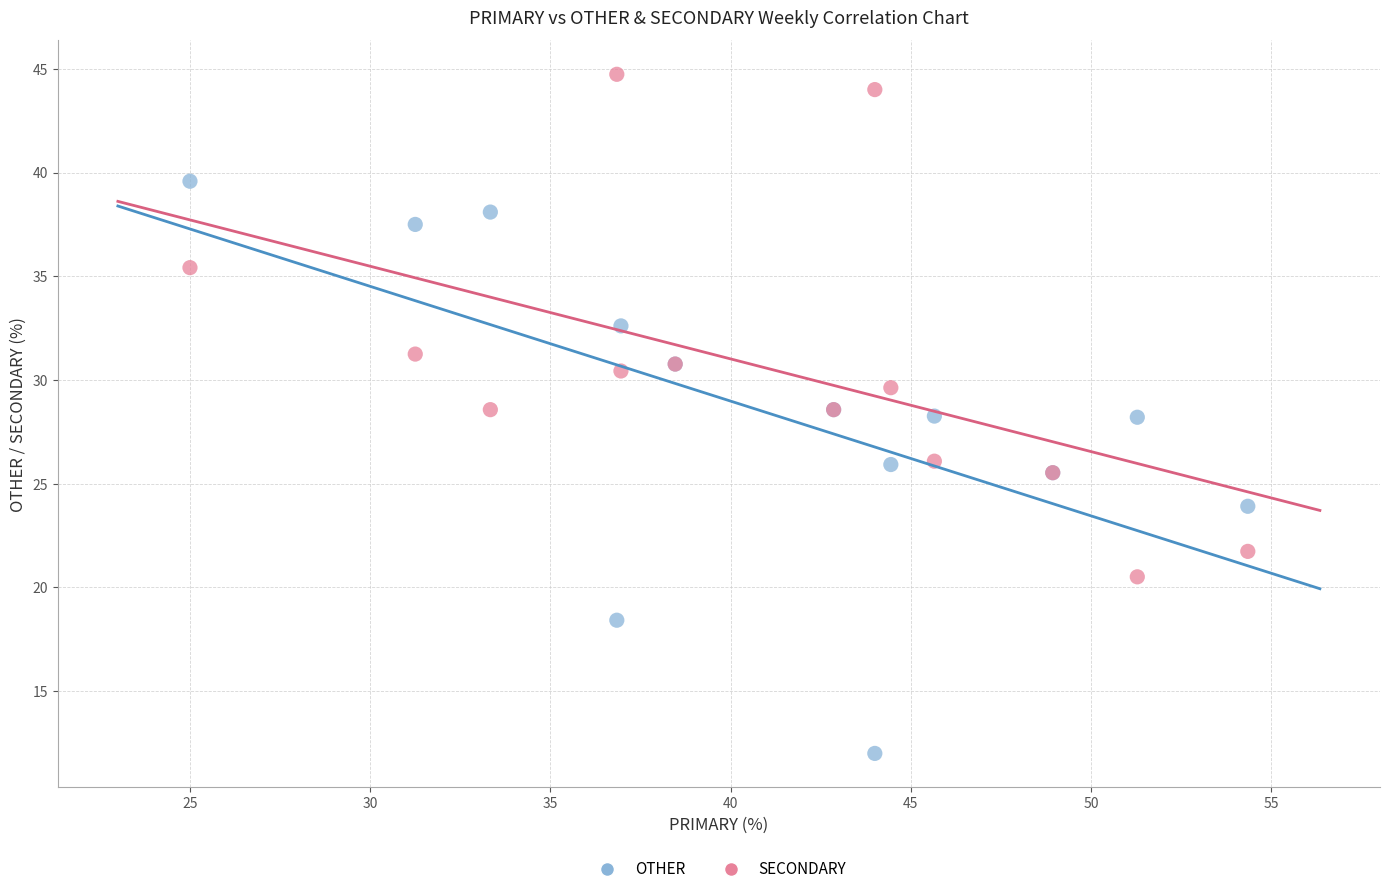

Which series reaches the maximum Y coordinate?

SECONDARY